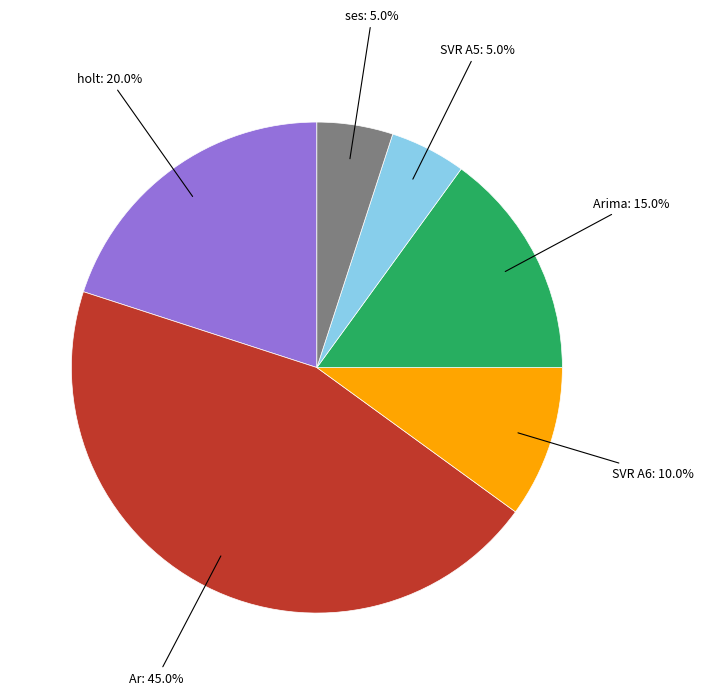

Which has a higher value, Ar or SVR A5?

Ar